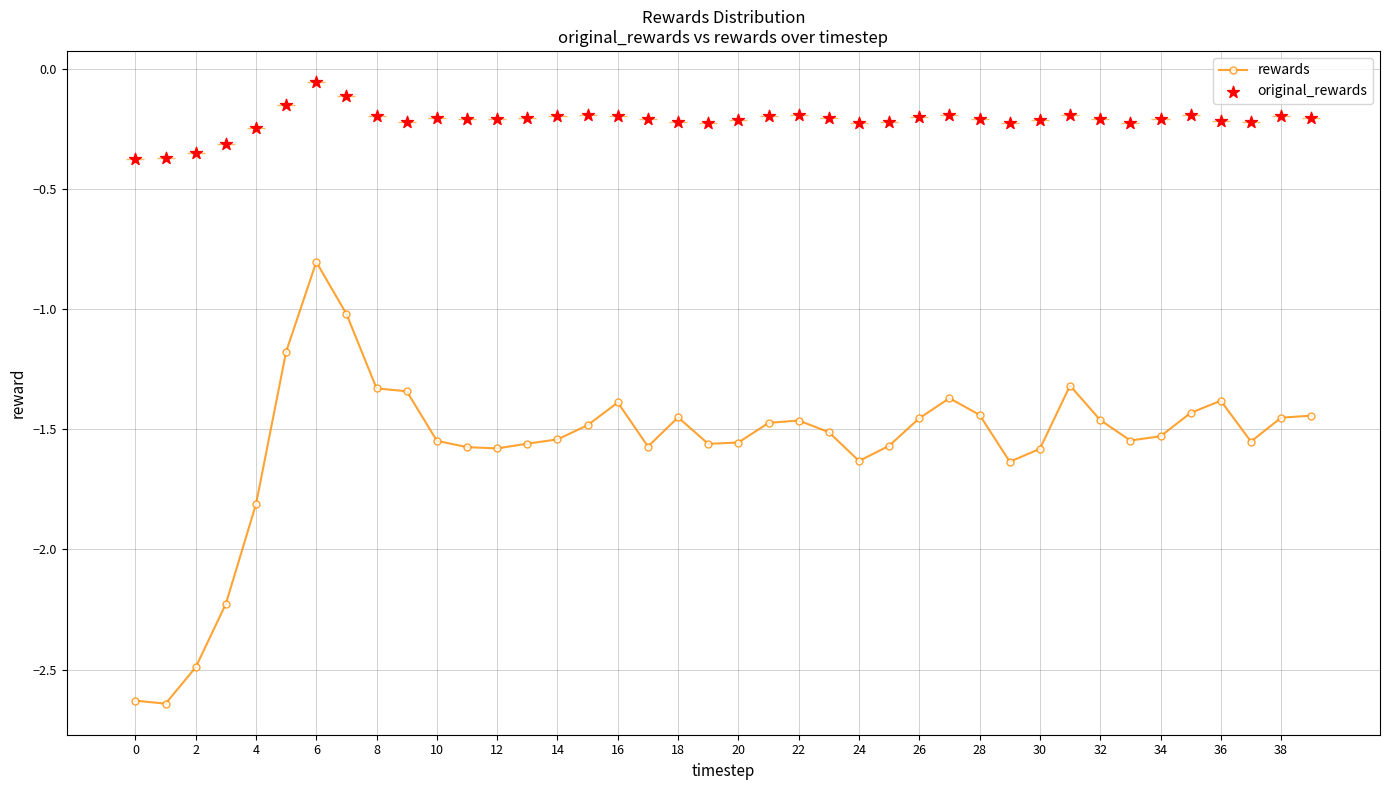

Which series contains the lowest Y value?

rewards